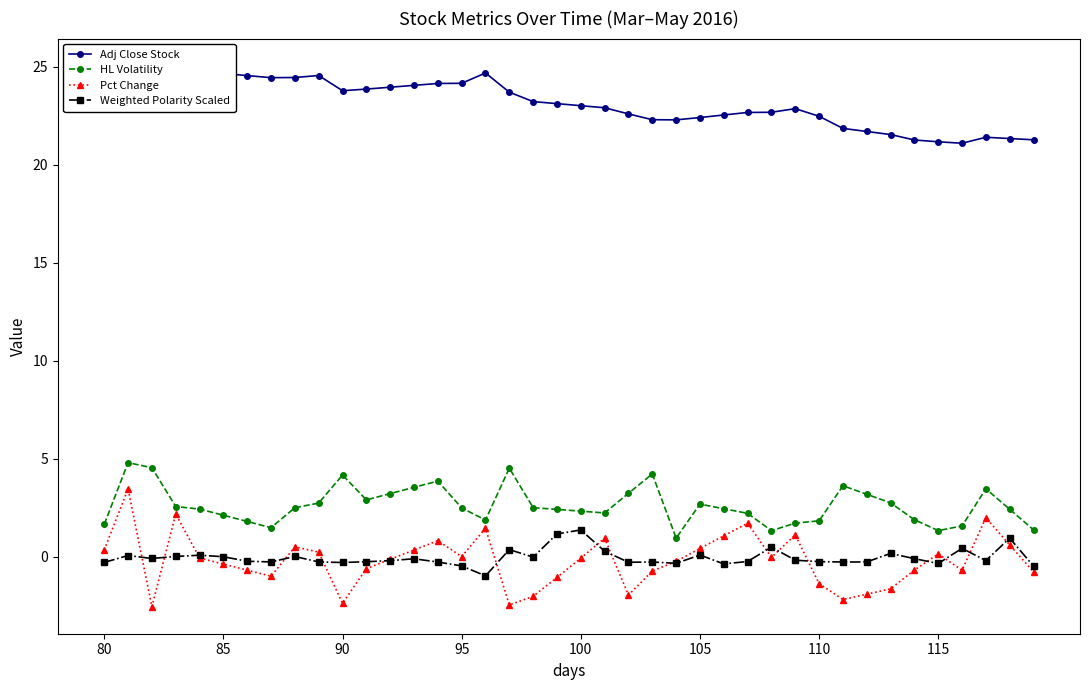

Reading left to right, list all the values displayed in this chart.

Adj Close Stock: 24.3	25.0	24.5	25.1	24.8	24.7	24.6	24.4	24.5	24.6	23.8	23.9	24.0	24.1	24.1	24.2	24.7	23.7	23.2	23.1	23.0	22.9	22.6	22.3	22.3	22.4	22.5	22.7	22.7	22.9	22.5	21.9	21.7	21.5	21.3	21.2	21.1	21.4	21.3	21.3
HL Volatility: 1.6	4.8	4.5	2.6	2.4	2.1	1.8	1.5	2.5	2.7	4.2	2.9	3.2	3.5	3.9	2.5	1.9	4.5	2.5	2.4	2.3	2.2	3.2	4.2	0.9	2.7	2.4	2.2	1.3	1.7	1.8	3.6	3.2	2.7	1.9	1.3	1.6	3.5	2.4	1.4
Pct Change: 0.3	3.5	-2.6	2.2	-0.1	-0.4	-0.7	-1.0	0.5	0.2	-2.4	-0.6	-0.1	0.3	0.8	0.0	1.4	-2.5	-2.0	-1.1	-0.1	0.9	-2.0	-0.7	-0.2	0.4	1.1	1.7	-0.0	1.1	-1.4	-2.2	-1.9	-1.6	-0.7	0.1	-0.7	2.0	0.6	-0.8
Weighted Polarity Scaled: -0.3	0.1	-0.1	0.0	0.1	-0.0	-0.2	-0.3	0.0	-0.3	-0.3	-0.3	-0.2	-0.1	-0.3	-0.5	-1.0	0.4	-0.0	1.2	1.4	0.3	-0.3	-0.3	-0.3	0.1	-0.4	-0.3	0.5	-0.2	-0.3	-0.3	-0.3	0.2	-0.1	-0.4	0.4	-0.2	0.9	-0.5